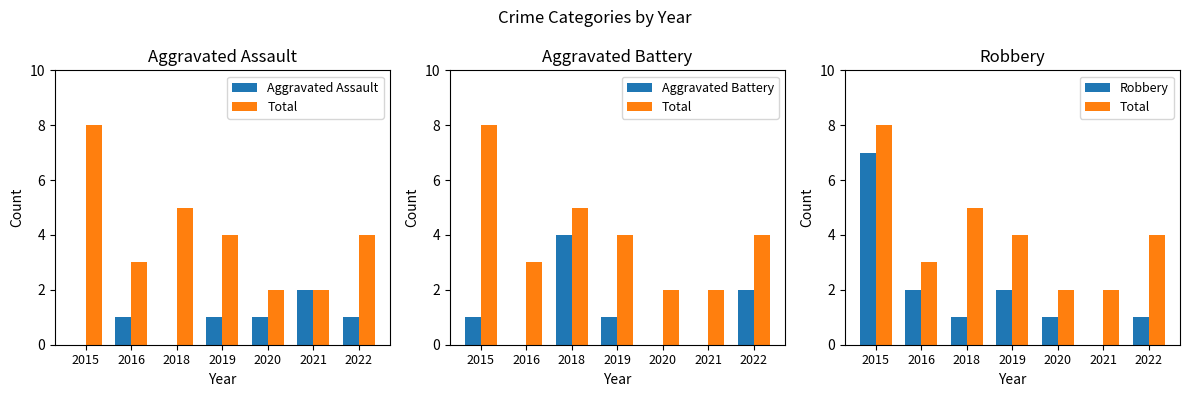

What is the approximate value of Aggravated Battery at 2019?

1